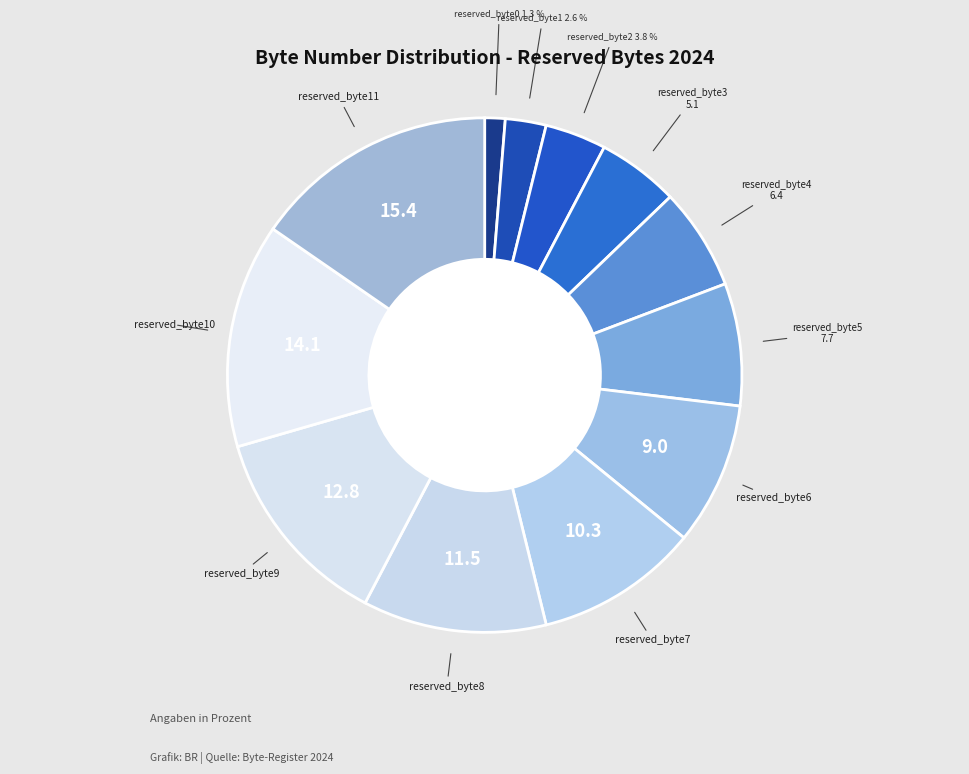

How many segments does this pie chart have?

12